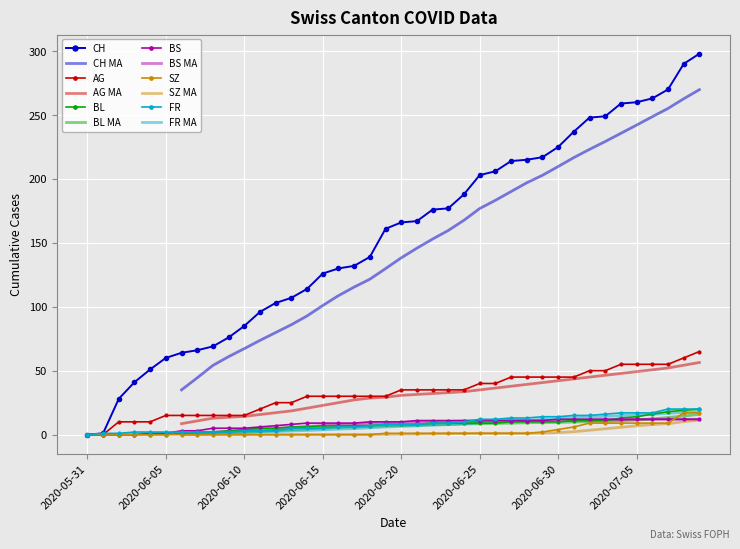

Reading left to right, list all the values displayed in this chart.

CH: 2020-05-31=0	2020-06-01=1	2020-06-02=28	2020-06-03=41	2020-06-04=51	2020-06-05=60	2020-06-06=64	2020-06-07=66	2020-06-08=69	2020-06-09=76	2020-06-10=85	2020-06-11=96	2020-06-12=103	2020-06-13=107	2020-06-14=114	2020-06-15=126	2020-06-16=130	2020-06-17=132	2020-06-18=139	2020-06-19=161	2020-06-20=166	2020-06-21=167	2020-06-22=176	2020-06-23=177	2020-06-24=188	2020-06-25=203	2020-06-26=206	2020-06-27=214	2020-06-28=215	2020-06-29=217	2020-06-30=225	2020-07-01=237	2020-07-02=248	2020-07-03=249	2020-07-04=259	2020-07-05=260	2020-07-06=263	2020-07-07=270	2020-07-08=290	2020-07-09=298
AG: 2020-05-31=0	2020-06-01=0	2020-06-02=10	2020-06-03=10	2020-06-04=10	2020-06-05=15	2020-06-06=15	2020-06-07=15	2020-06-08=15	2020-06-09=15	2020-06-10=15	2020-06-11=20	2020-06-12=25	2020-06-13=25	2020-06-14=30	2020-06-15=30	2020-06-16=30	2020-06-17=30	2020-06-18=30	2020-06-19=30	2020-06-20=35	2020-06-21=35	2020-06-22=35	2020-06-23=35	2020-06-24=35	2020-06-25=40	2020-06-26=40	2020-06-27=45	2020-06-28=45	2020-06-29=45	2020-06-30=45	2020-07-01=45	2020-07-02=50	2020-07-03=50	2020-07-04=55	2020-07-05=55	2020-07-06=55	2020-07-07=55	2020-07-08=60	2020-07-09=65
BL: 2020-05-31=0	2020-06-01=0	2020-06-02=0	2020-06-03=0	2020-06-04=0	2020-06-05=0	2020-06-06=1	2020-06-07=2	2020-06-08=2	2020-06-09=3	2020-06-10=4	2020-06-11=5	2020-06-12=5	2020-06-13=6	2020-06-14=6	2020-06-15=7	2020-06-16=7	2020-06-17=7	2020-06-18=7	2020-06-19=8	2020-06-20=8	2020-06-21=8	2020-06-22=9	2020-06-23=9	2020-06-24=9	2020-06-25=9	2020-06-26=9	2020-06-27=10	2020-06-28=10	2020-06-29=10	2020-06-30=10	2020-07-01=11	2020-07-02=11	2020-07-03=11	2020-07-04=13	2020-07-05=14	2020-07-06=16	2020-07-07=18	2020-07-08=19	2020-07-09=20
BS: 2020-05-31=0	2020-06-01=0	2020-06-02=0	2020-06-03=0	2020-06-04=1	2020-06-05=1	2020-06-06=3	2020-06-07=3	2020-06-08=5	2020-06-09=5	2020-06-10=5	2020-06-11=6	2020-06-12=7	2020-06-13=8	2020-06-14=9	2020-06-15=9	2020-06-16=9	2020-06-17=9	2020-06-18=10	2020-06-19=10	2020-06-20=10	2020-06-21=11	2020-06-22=11	2020-06-23=11	2020-06-24=11	2020-06-25=11	2020-06-26=11	2020-06-27=11	2020-06-28=11	2020-06-29=11	2020-06-30=12	2020-07-01=12	2020-07-02=12	2020-07-03=12	2020-07-04=12	2020-07-05=12	2020-07-06=12	2020-07-07=12	2020-07-08=12	2020-07-09=12
SZ: 2020-05-31=0	2020-06-01=0	2020-06-02=0	2020-06-03=0	2020-06-04=0	2020-06-05=0	2020-06-06=0	2020-06-07=0	2020-06-08=0	2020-06-09=0	2020-06-10=0	2020-06-11=0	2020-06-12=0	2020-06-13=0	2020-06-14=0	2020-06-15=0	2020-06-16=0	2020-06-17=0	2020-06-18=0	2020-06-19=1	2020-06-20=1	2020-06-21=1	2020-06-22=1	2020-06-23=1	2020-06-24=1	2020-06-25=1	2020-06-26=1	2020-06-27=1	2020-06-28=1	2020-06-29=2	2020-06-30=4	2020-07-01=6	2020-07-02=9	2020-07-03=9	2020-07-04=9	2020-07-05=9	2020-07-06=9	2020-07-07=9	2020-07-08=17	2020-07-09=17
FR: 2020-05-31=0	2020-06-01=1	2020-06-02=1	2020-06-03=2	2020-06-04=2	2020-06-05=2	2020-06-06=2	2020-06-07=2	2020-06-08=2	2020-06-09=2	2020-06-10=3	2020-06-11=3	2020-06-12=3	2020-06-13=5	2020-06-14=5	2020-06-15=5	2020-06-16=6	2020-06-17=6	2020-06-18=7	2020-06-19=8	2020-06-20=8	2020-06-21=8	2020-06-22=9	2020-06-23=9	2020-06-24=10	2020-06-25=12	2020-06-26=12	2020-06-27=13	2020-06-28=13	2020-06-29=14	2020-06-30=14	2020-07-01=15	2020-07-02=15	2020-07-03=16	2020-07-04=17	2020-07-05=17	2020-07-06=17	2020-07-07=20	2020-07-08=20	2020-07-09=20